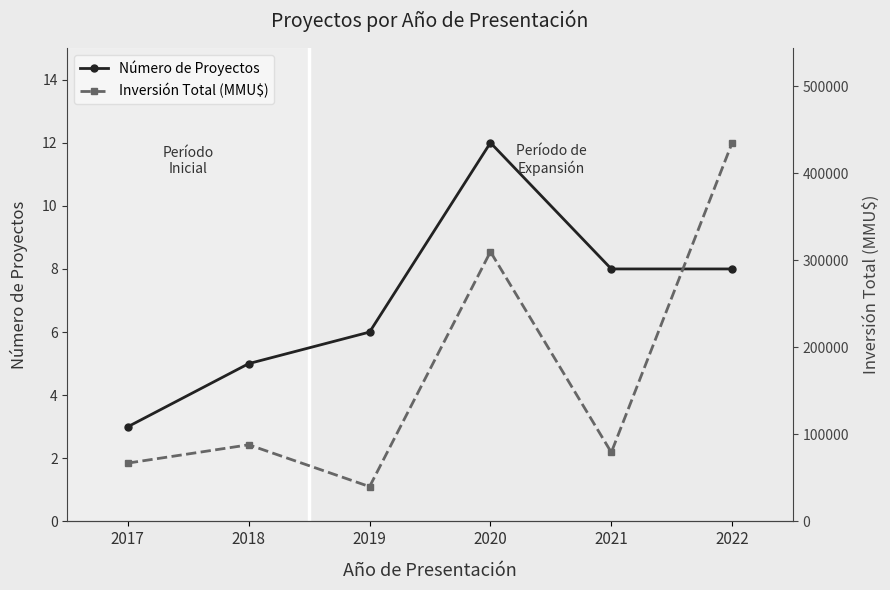

How many lines are shown in the chart?

2